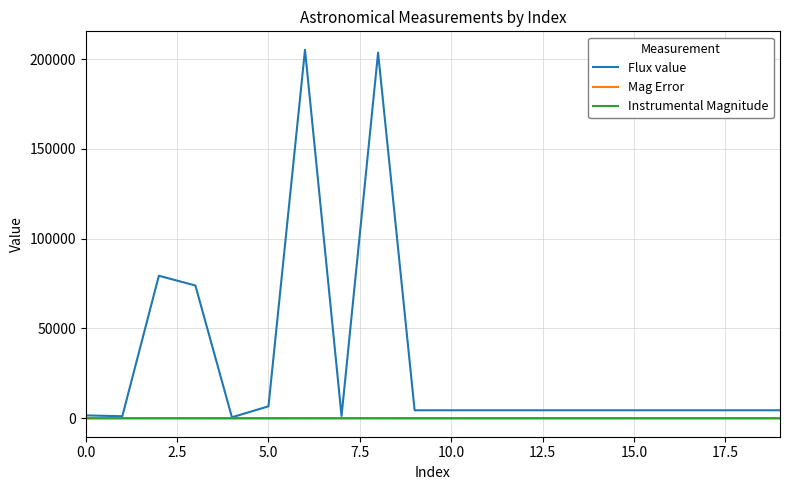

Which series has the largest total across all categories?

Flux value